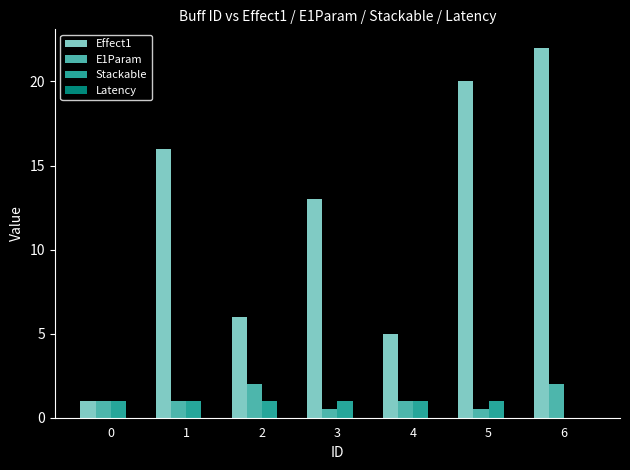

Which series has the largest range (max minus min)?

Effect1